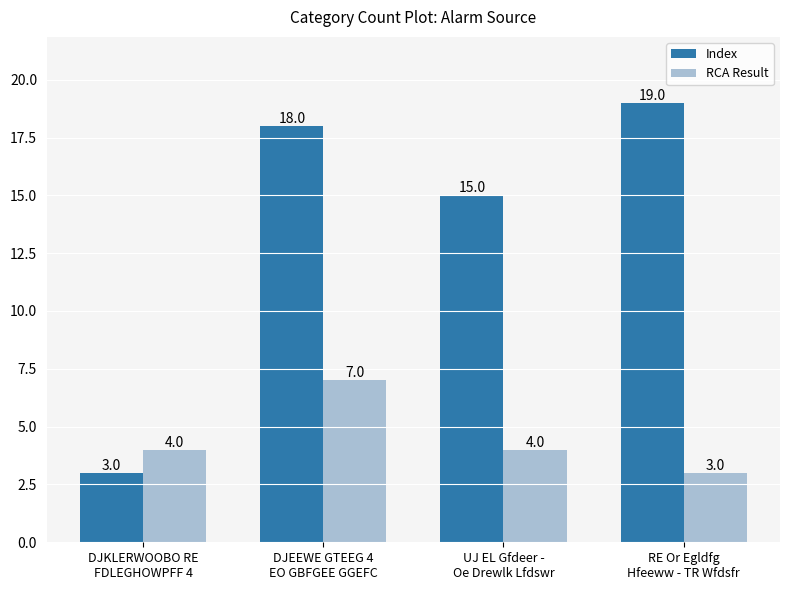

Reading right to left, what are all the values shown in this chart?

Index: RE Or Egldfg
Hfeeww - TR Wfdsfr=19	UJ EL Gfdeer -
Oe Drewlk Lfdswr=15	DJEEWE GTEEG 4
EO GBFGEE GGEFC=18	DJKLERWOOBO RE
FDLEGHOWPFF 4=3
RCA Result: RE Or Egldfg
Hfeeww - TR Wfdsfr=3	UJ EL Gfdeer -
Oe Drewlk Lfdswr=4	DJEEWE GTEEG 4
EO GBFGEE GGEFC=7	DJKLERWOOBO RE
FDLEGHOWPFF 4=4